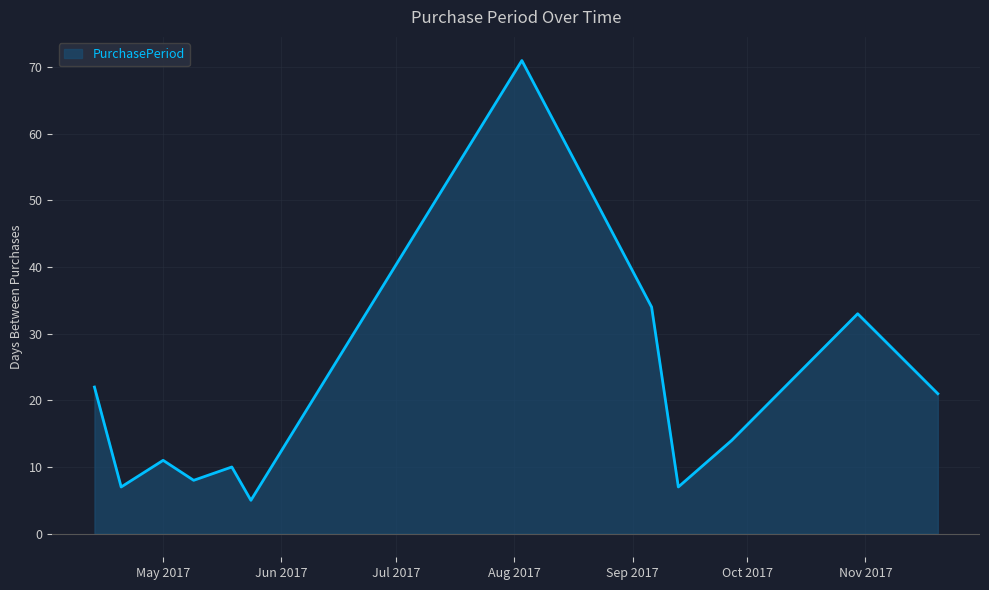

Does the chart display data point markers on the line(s)?

No